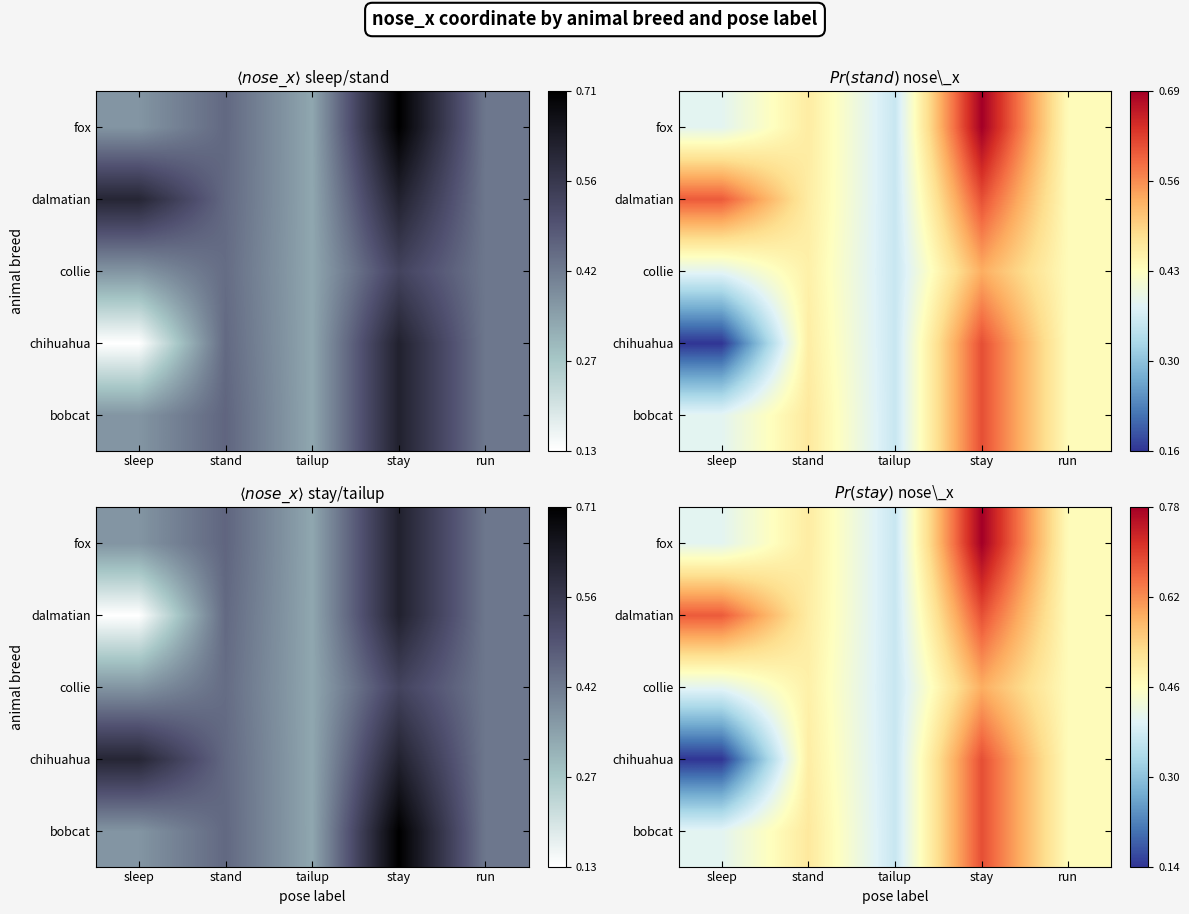

Which category has the lowest value across all series?

sleep